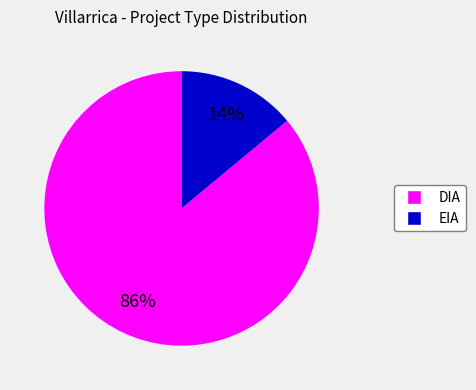

Do DIA and EIA together represent more than half of the pie?

Yes